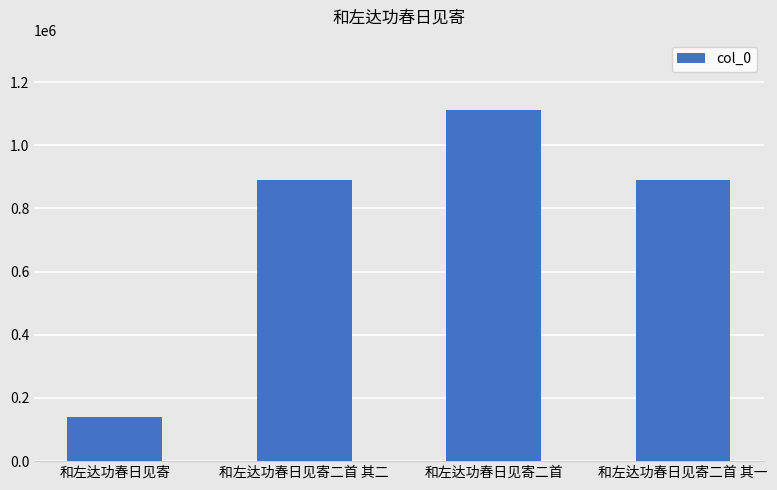

What is the label of the 4th bar from the left?

和左达功春日见寄二首 其一